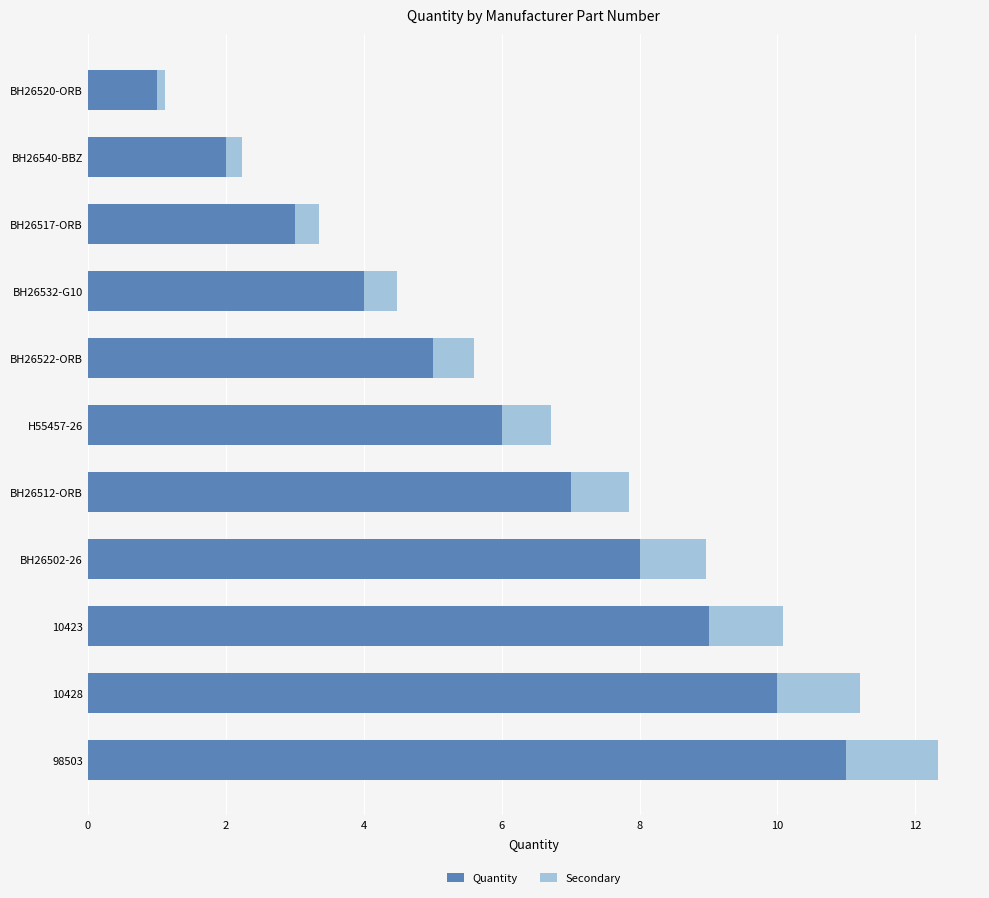

What is the difference between the second highest and second lowest values in the Quantity series?

8.0